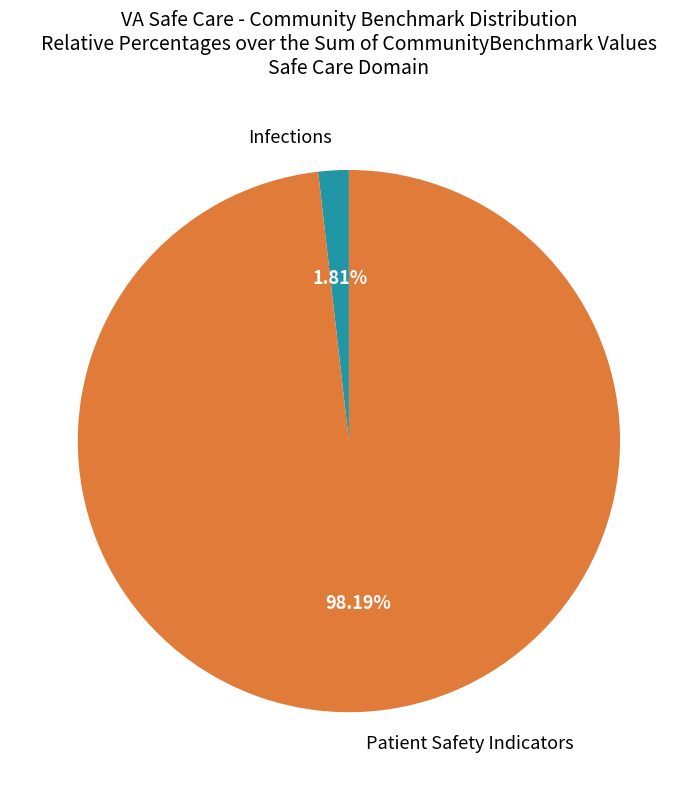

Between Patient Safety Indicators and Infections, which is larger?

Patient Safety Indicators